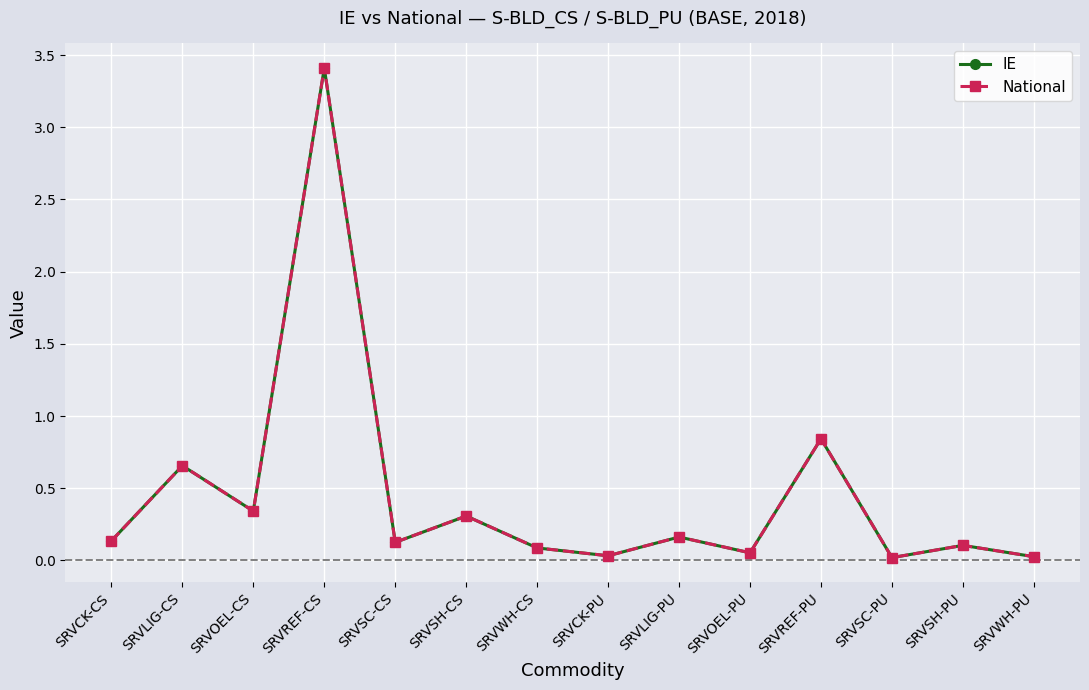

List the series in order of their peak value, lowest first.

IE, National